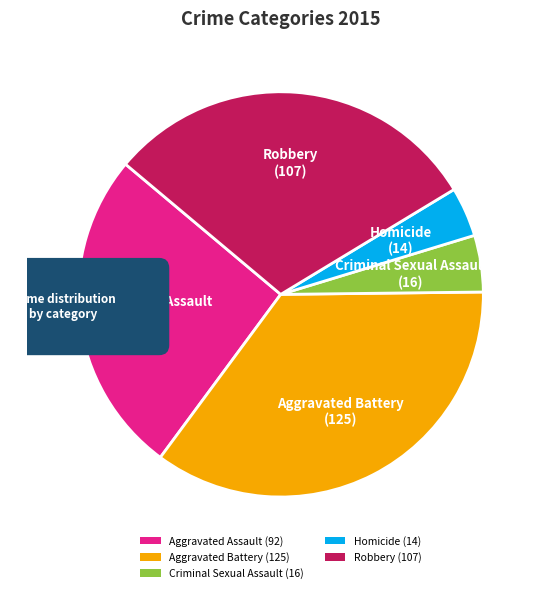

Is it true that Aggravated Battery is 22% of the pie?

False